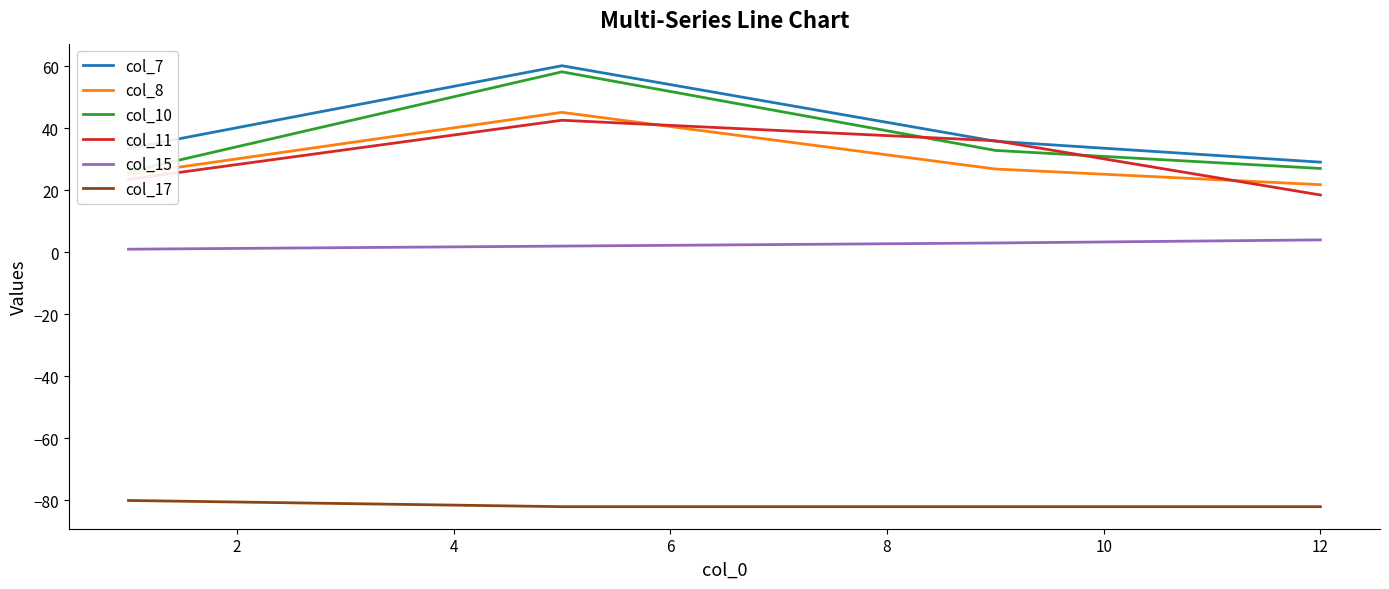

True or false: col_15 and col_8 cross at least once.

False